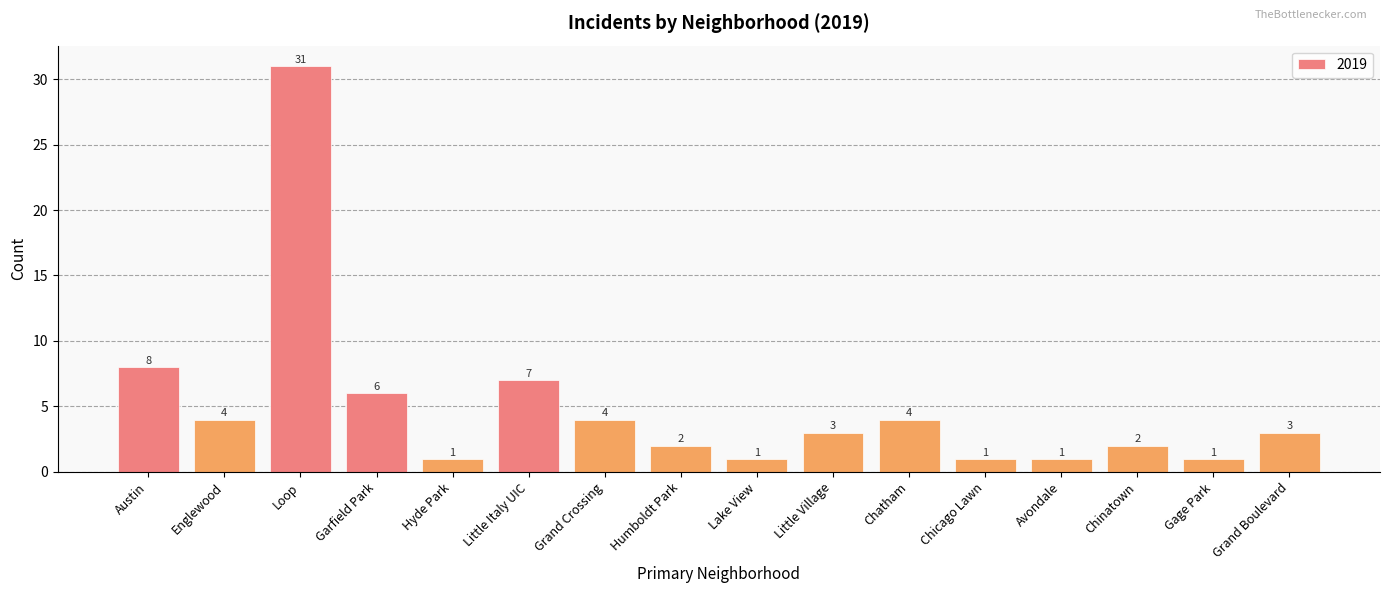

What is the ratio of the value at Grand Crossing to the value at Loop?

0.1